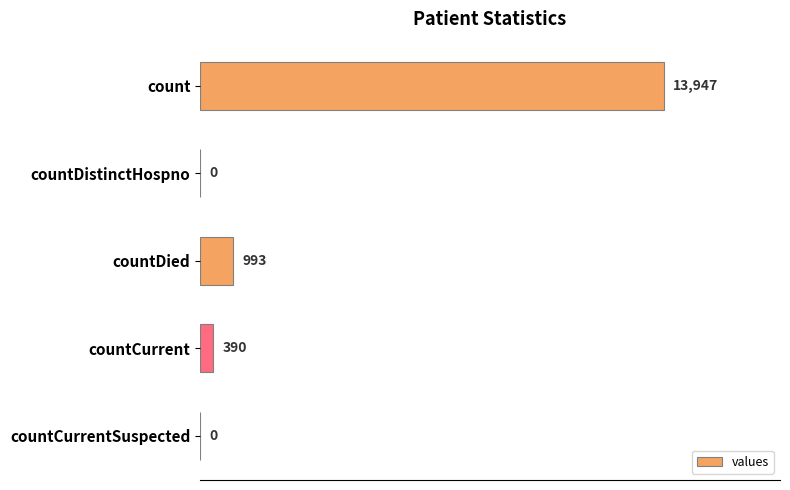

Are the bars horizontal?

Yes